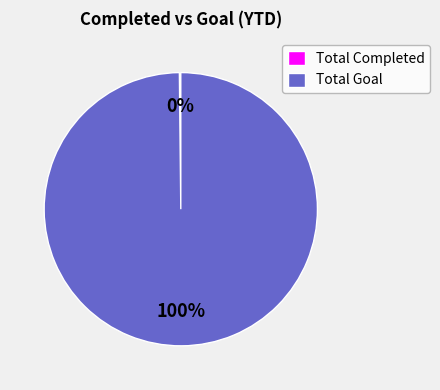

Is it true that Total Goal is 100% of the pie?

True